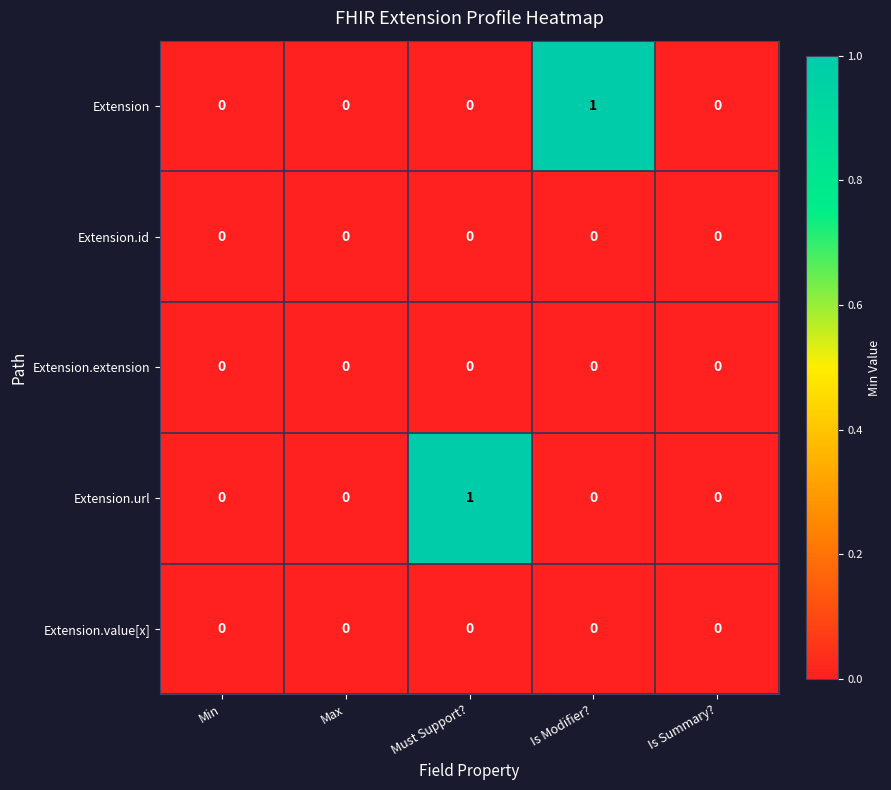

Between Is Modifier? and Is Summary?, which series saw the biggest shift?

Extension